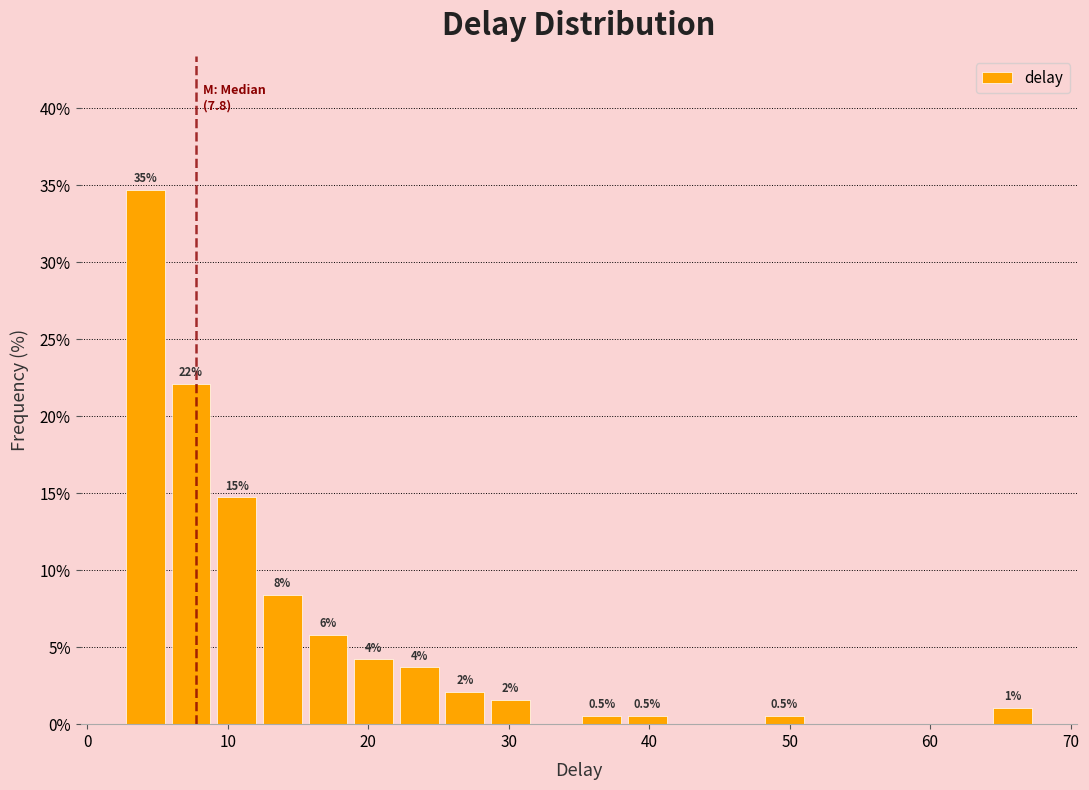

Read against the x-axis, roughly where is the centre of the tallest bar?

4